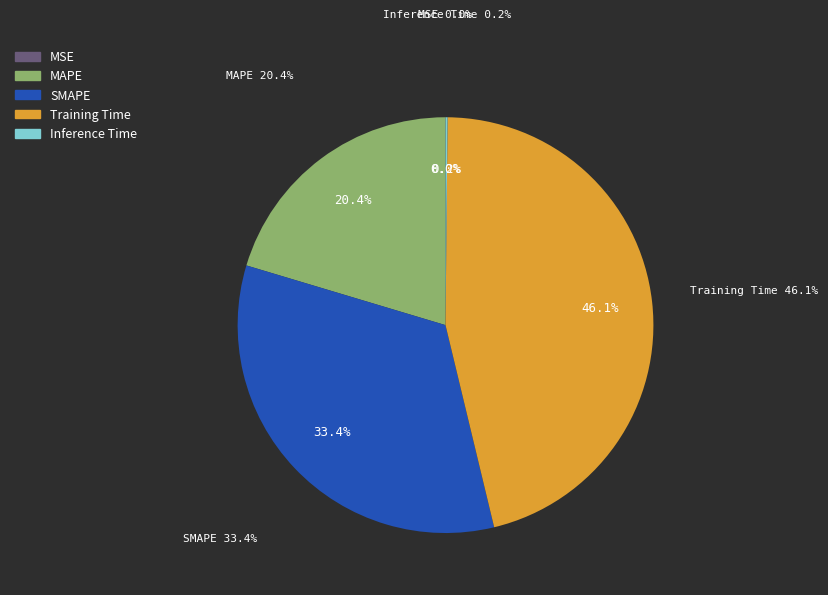

Does any single category account for the majority?

No